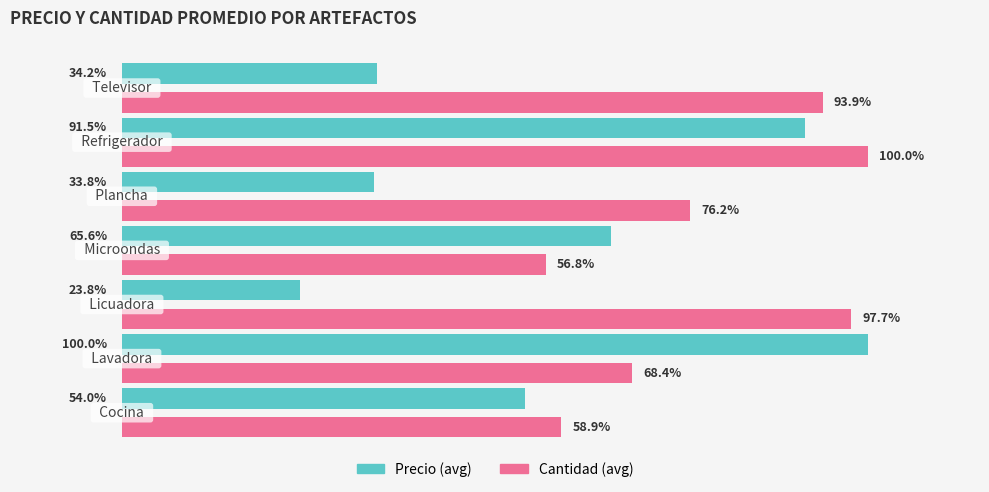

Which series has the widest spread of values?

Precio (avg)